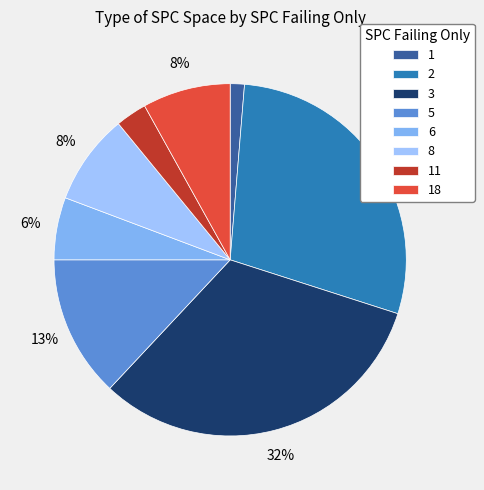

Which slice is the smallest?

1